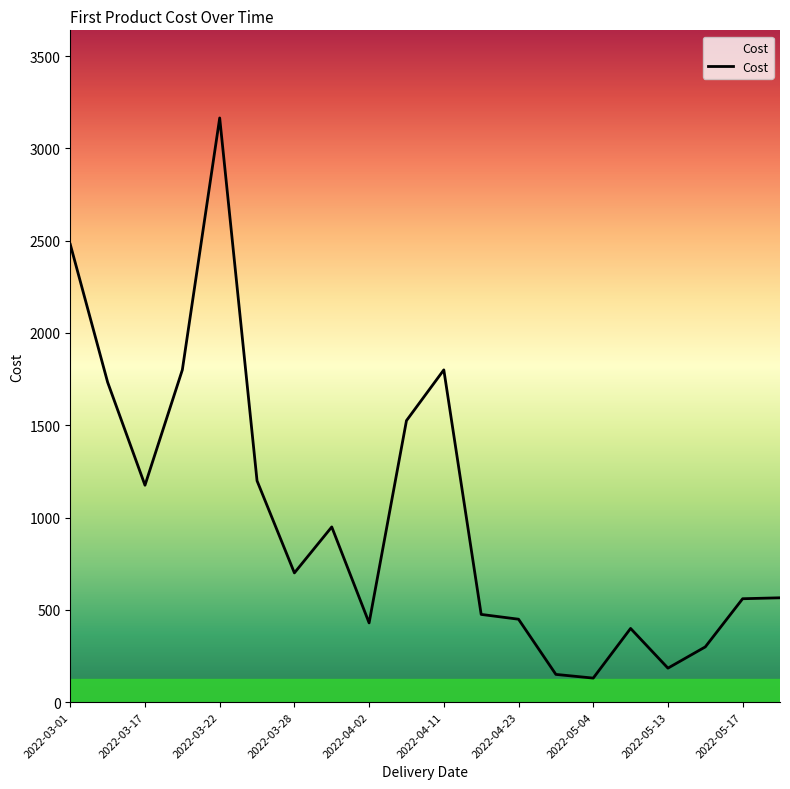

What is the maximum value shown in the chart?

3165.0